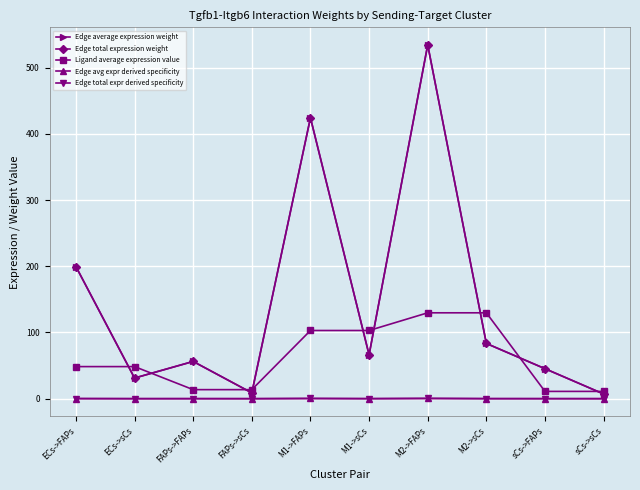

What is the minimum value for Ligand average expression value?

11.0